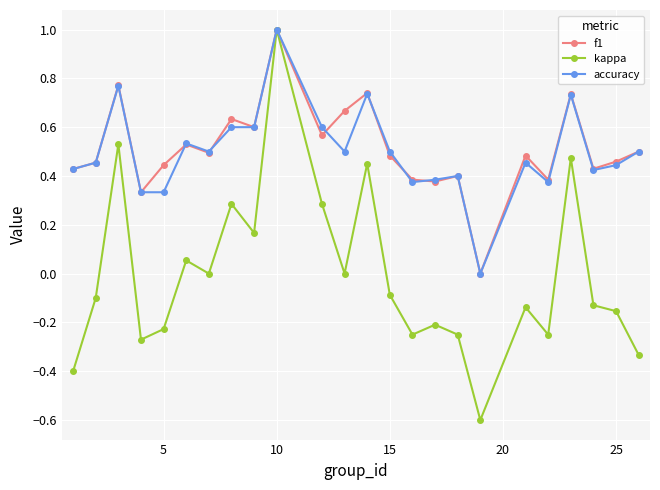

What is the greatest value displayed?

1.0